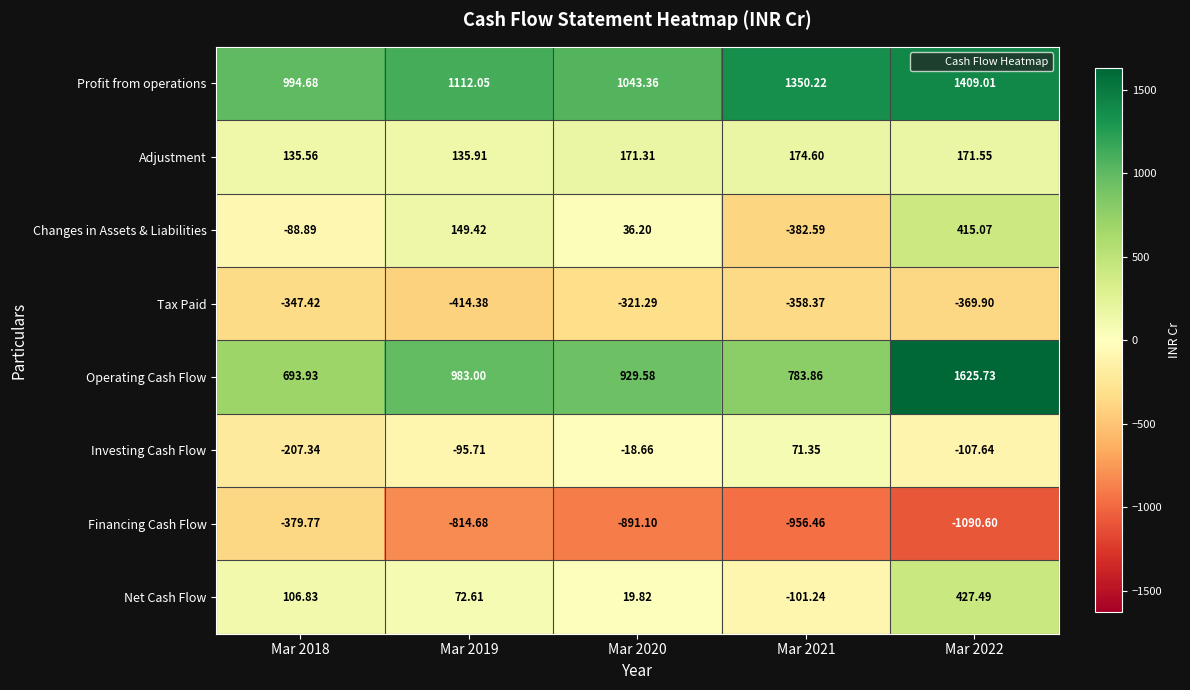

Rank the series by their maximum value, from highest to lowest.

Operating Cash Flow, Profit from operations, Net Cash Flow, Changes in Assets & Liabilities, Adjustment, Investing Cash Flow, Tax Paid, Financing Cash Flow